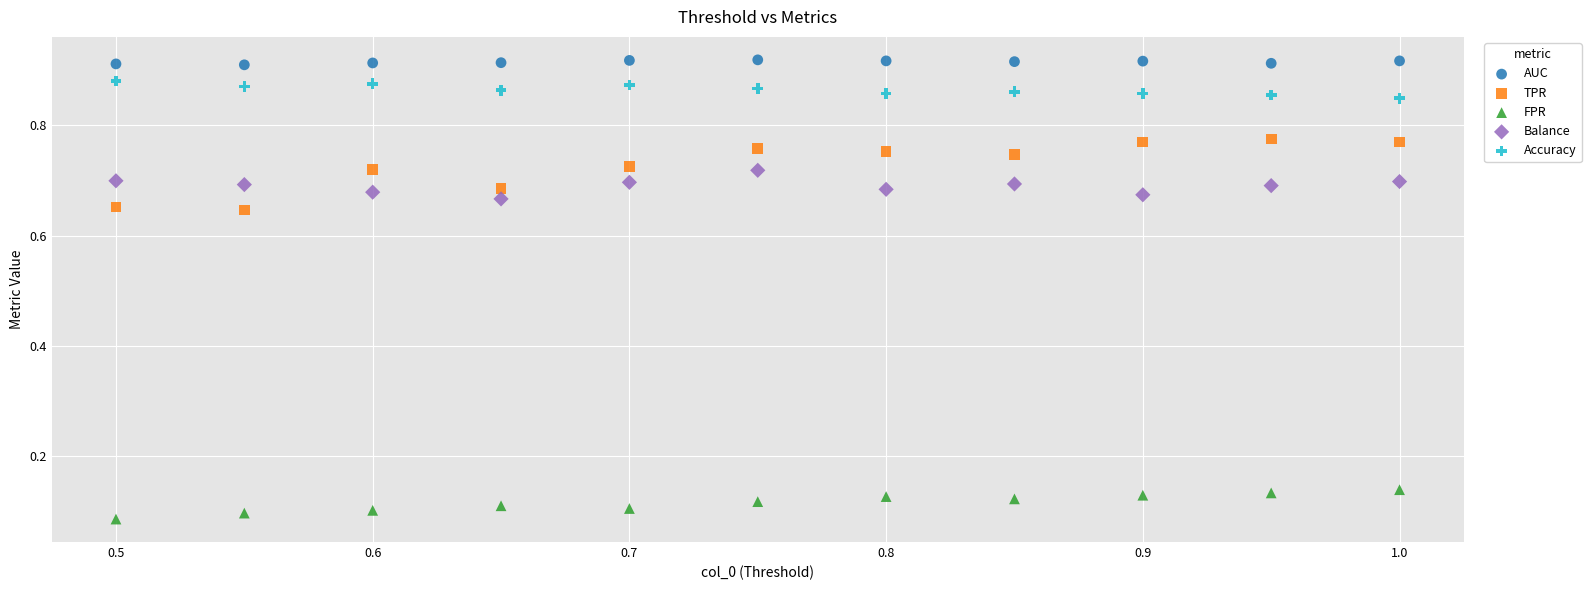

Which series reaches the minimum Y coordinate?

FPR